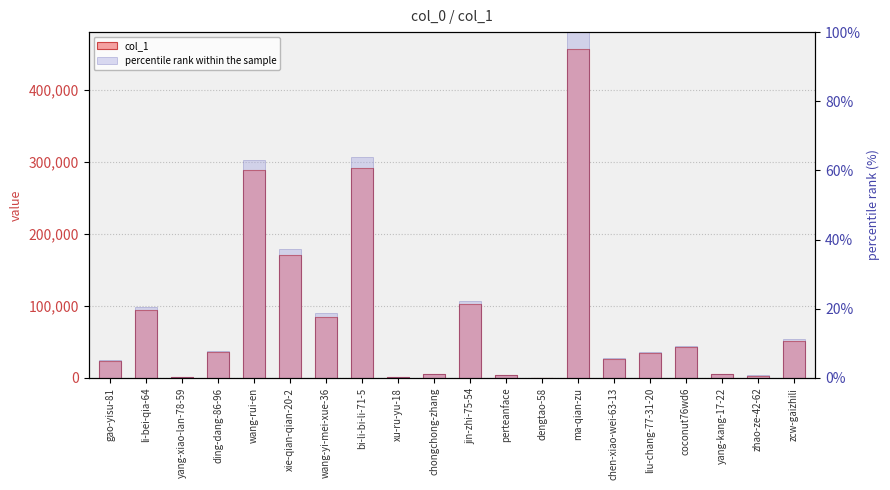

Reading right to left, what are all the values shown in this chart?

col_1: 51740.0	3232.0	5241.0	42761.0	34429.0	26563.0	457055.0	3.0	3633.0	102164.0	5139.0	720.0	291495.0	85182.0	170057.0	288266.0	36169.0	1471.0	93561.0	23784.0
percentile rank within the sample: 11.3	0.7	1.1	9.4	7.5	5.8	100.0	0.0	0.8	22.4	1.1	0.2	63.8	18.6	37.2	63.1	7.9	0.3	20.5	5.2